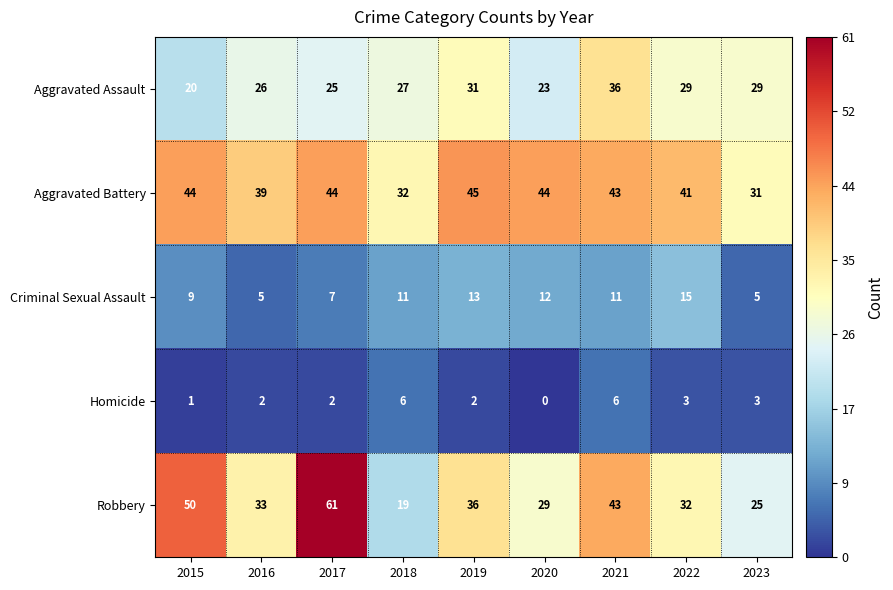

What is the difference between the Robbery values at 2018 and 2020?

10